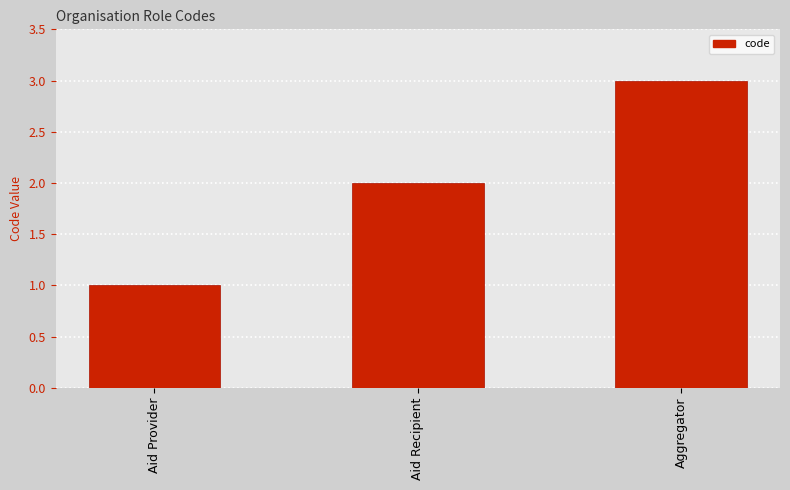

At which category does the chart reach its peak across all series?

Aggregator